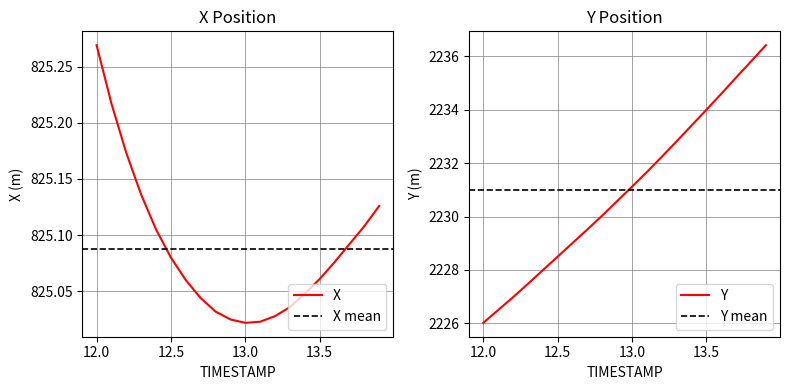

True or false: X and Y intersect in this chart.

False